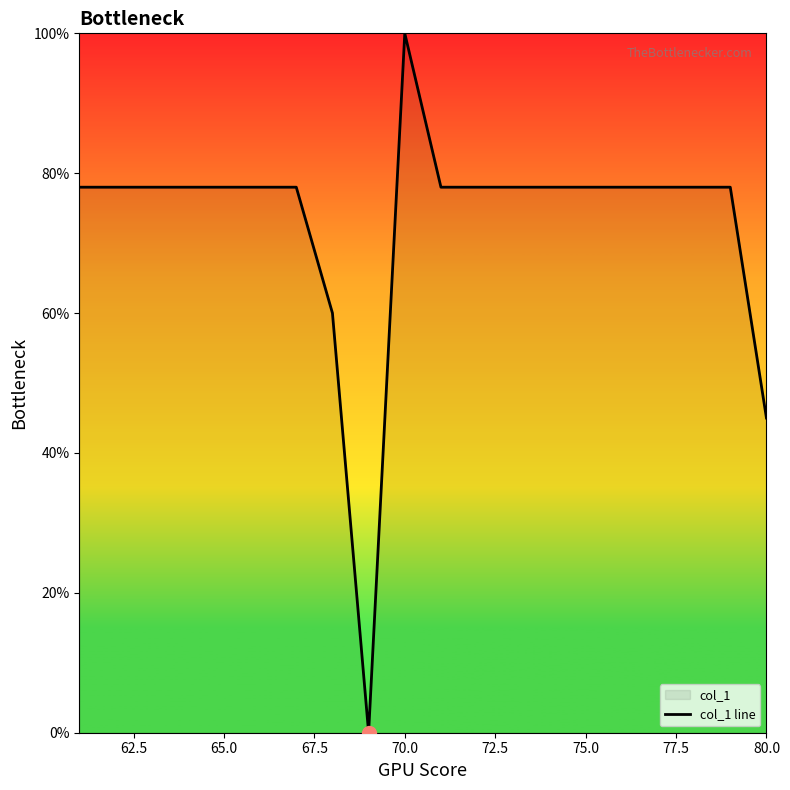

At which category does the chart reach its peak across all series?

70.0